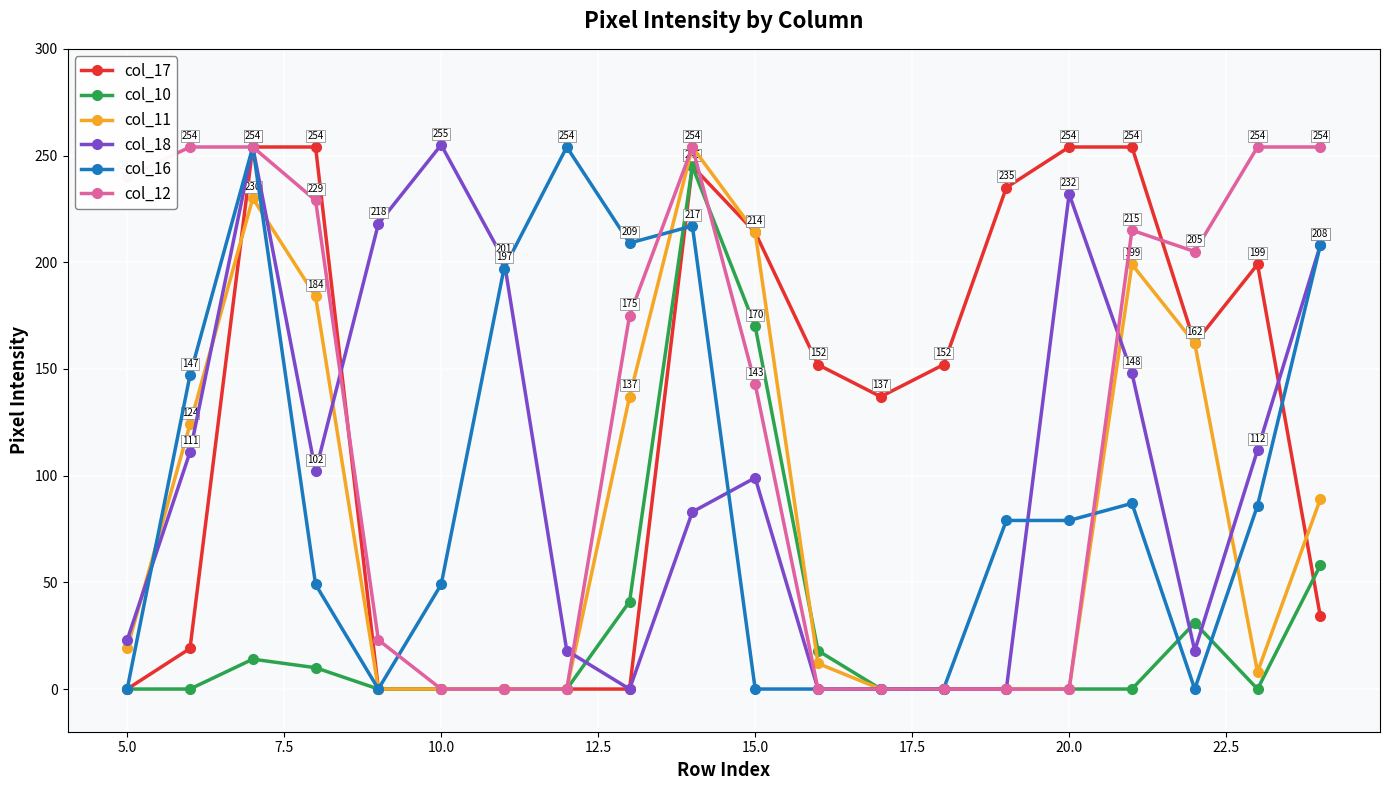

True or false: col_17 has more than 0 interior local peaks.

True